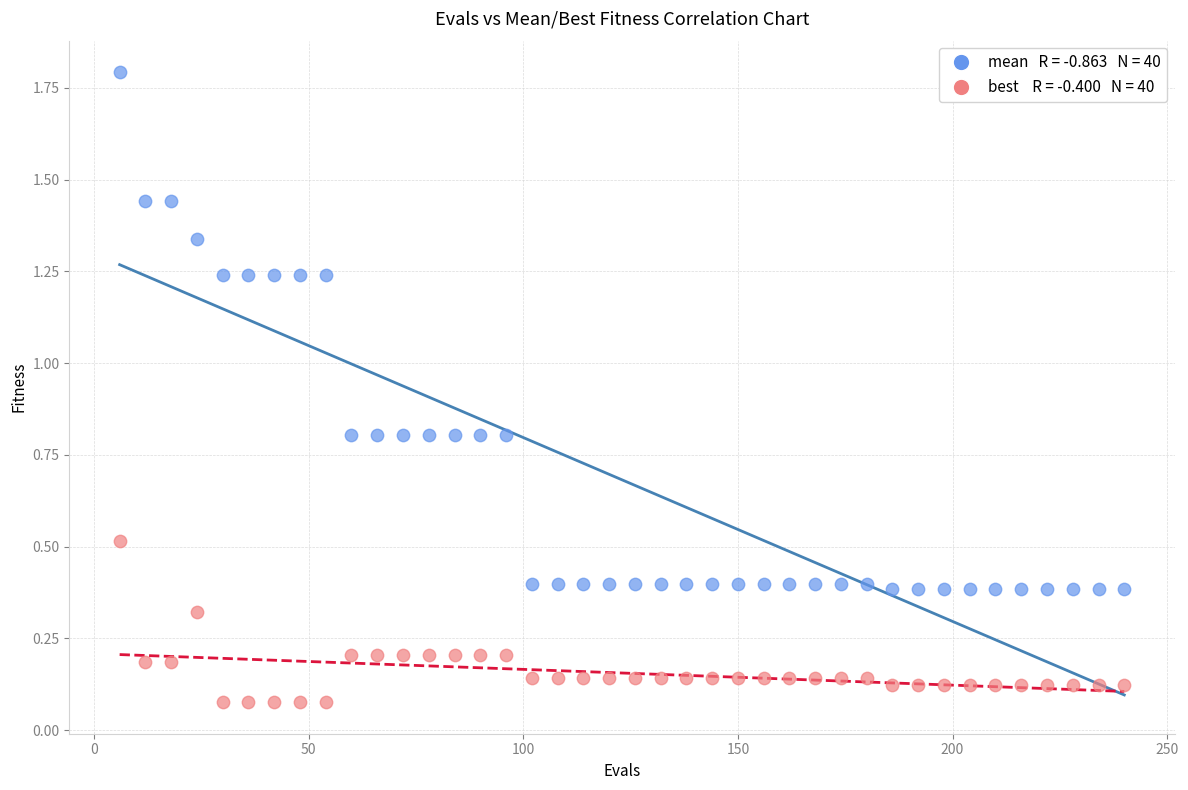

Across all data points, what is the range of X values (max minus min)?

234.0